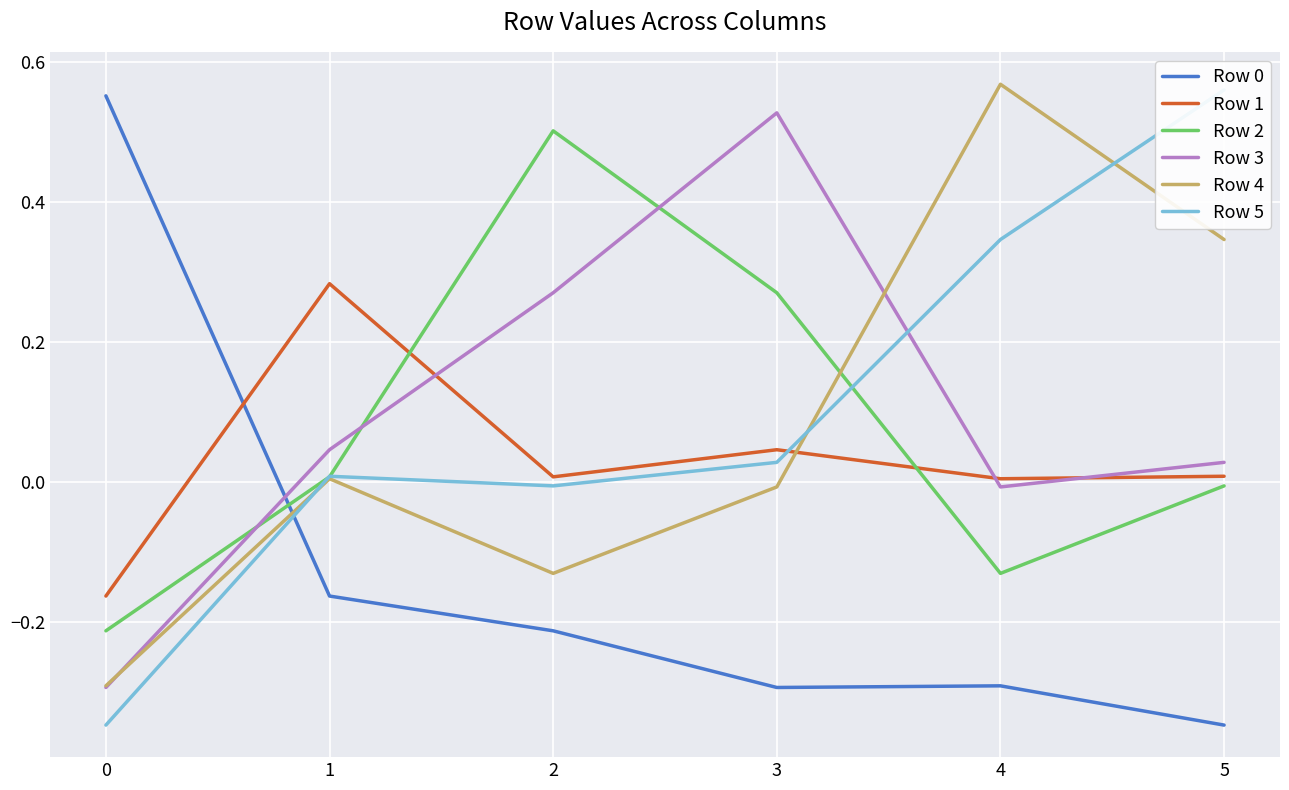

True or false: Row 4 has a value of 0.0 at 1.

True